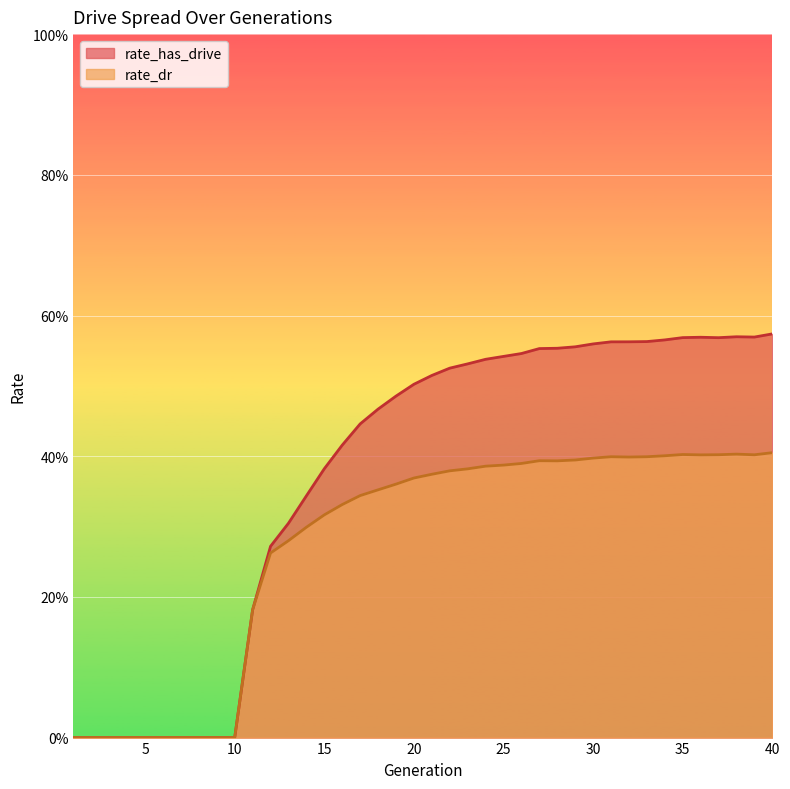

What are all the series names shown in the legend?

rate_has_drive, rate_dr